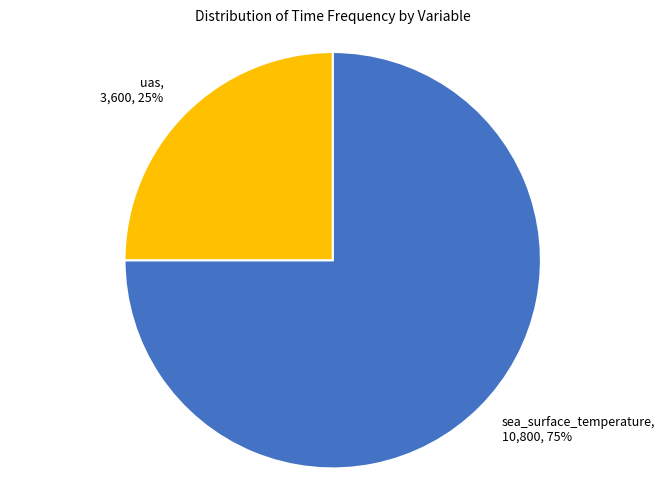

Rank the categories by value from lowest to highest.

uas, sea_surface_temperature